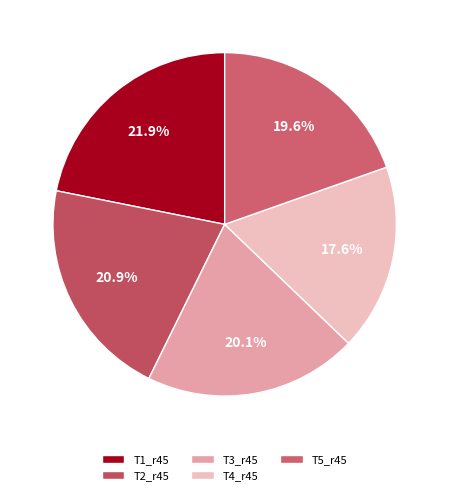

To the nearest percent, what is the difference between the largest and smallest slice percentages?

4%